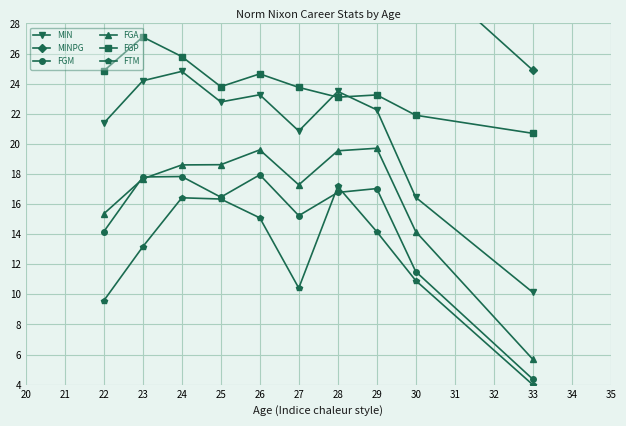

How many lines are shown in the chart?

6